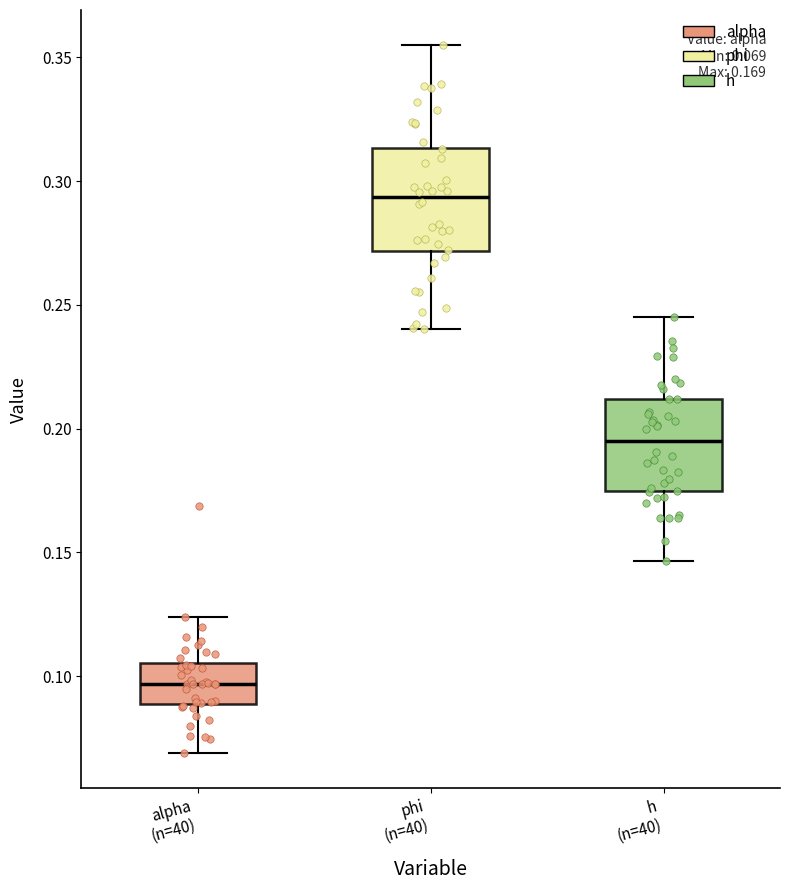

Which box's median line is the highest?

phi (n=40)